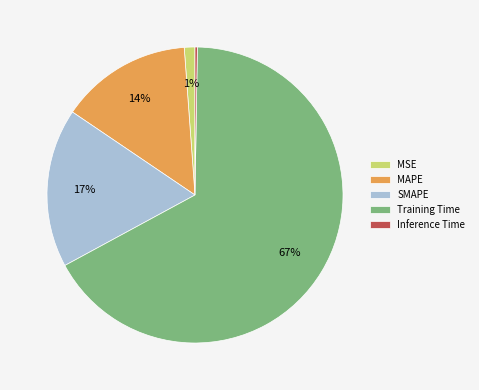

What is the largest slice in the pie chart?

Training Time